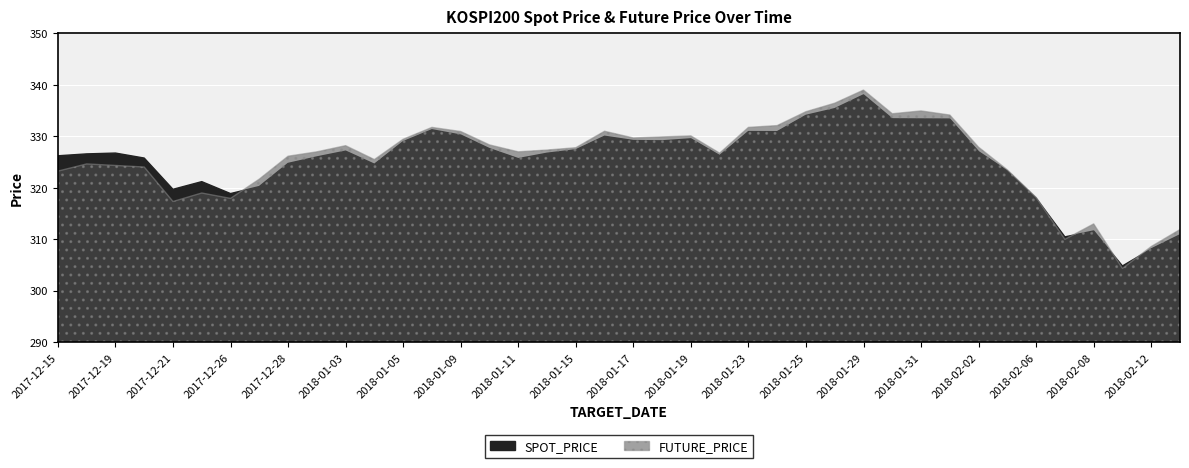

At which category does SPOT_PRICE reach its first local peak?

2017-12-19